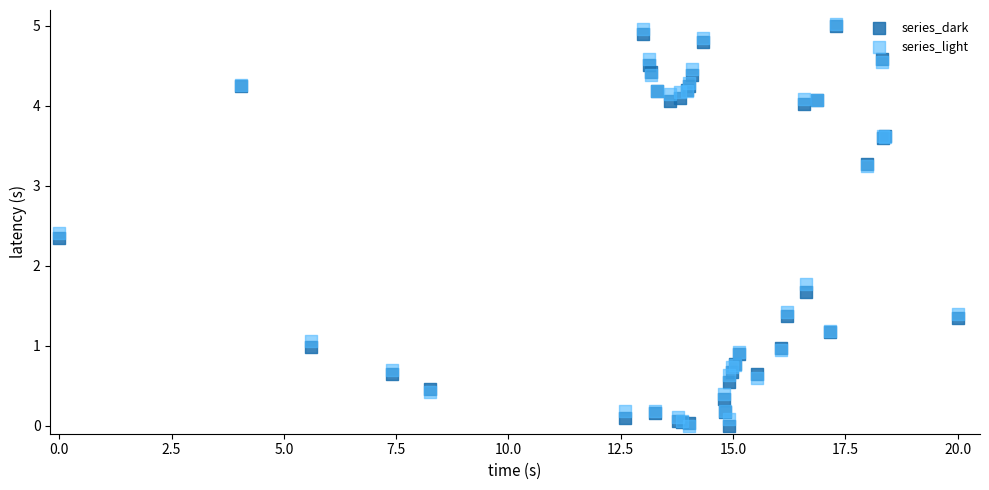

In the series_dark series, what Y value is closest to 2?

1.7